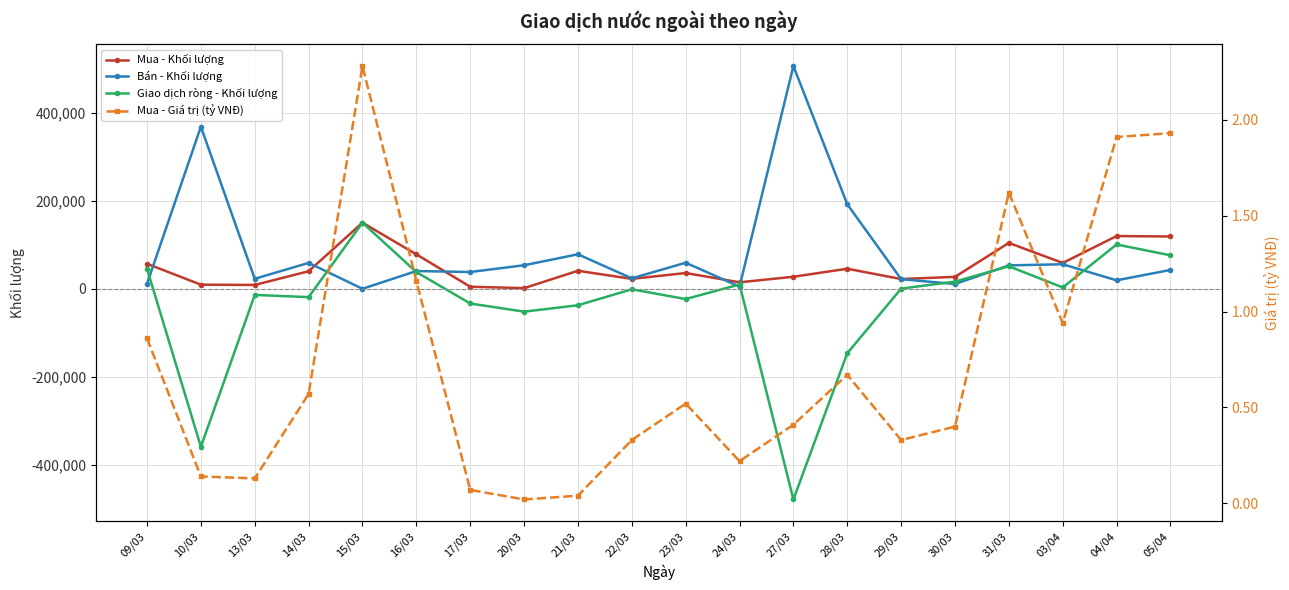

List the labels in order of Mua - Khối lượng value, largest first.

15/03, 04/04, 05/04, 31/03, 16/03, 03/04, 09/03, 28/03, 21/03, 14/03, 23/03, 27/03, 30/03, 22/03, 29/03, 24/03, 10/03, 13/03, 17/03, 20/03